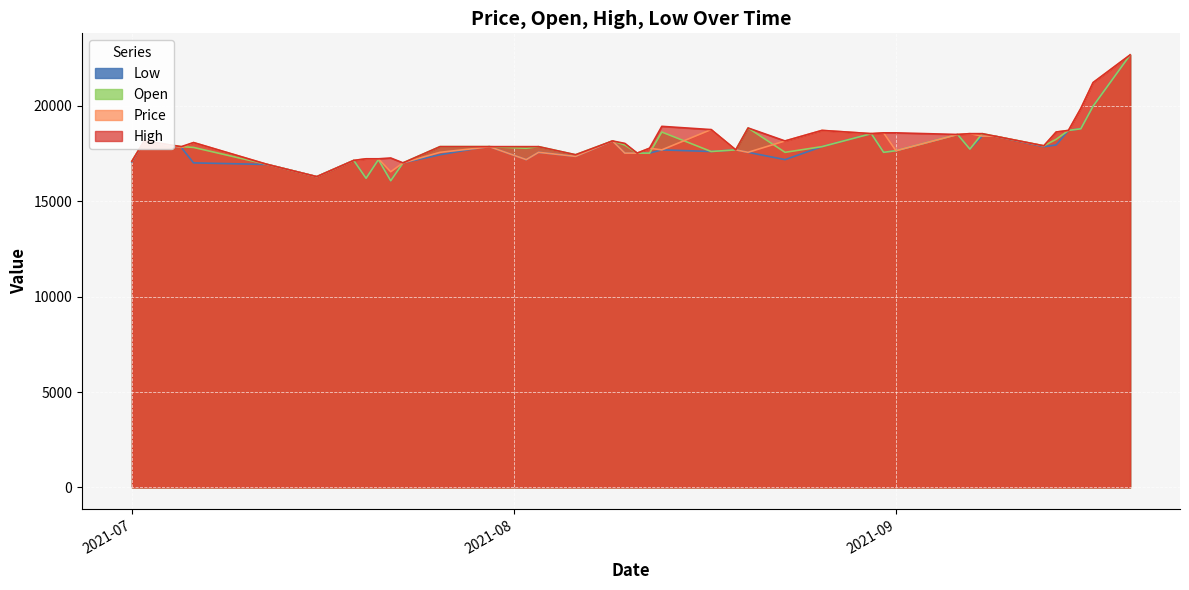

Rank the series by their maximum value, from lowest to highest.

Low, Open, Price, High